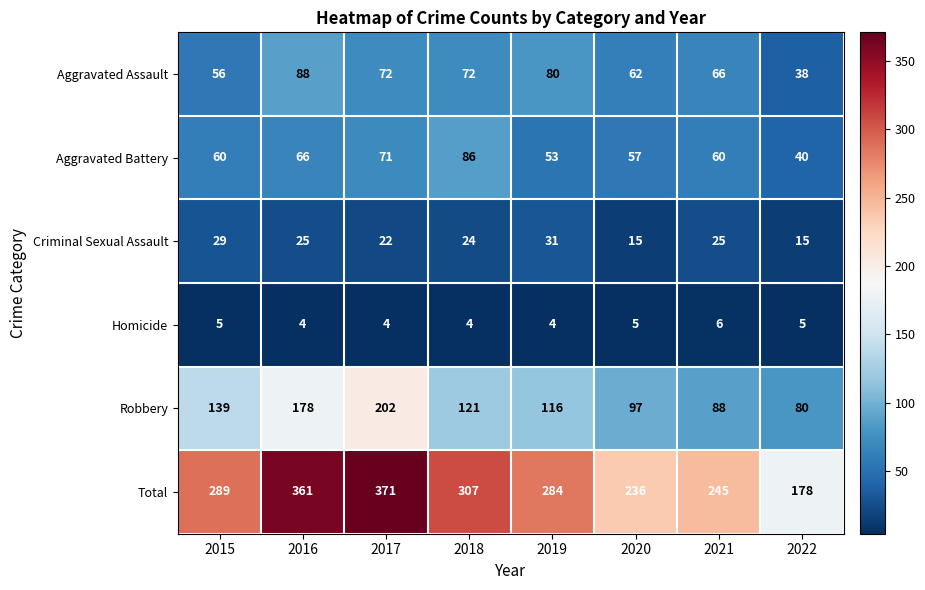

What is the average value of the Total series?

284